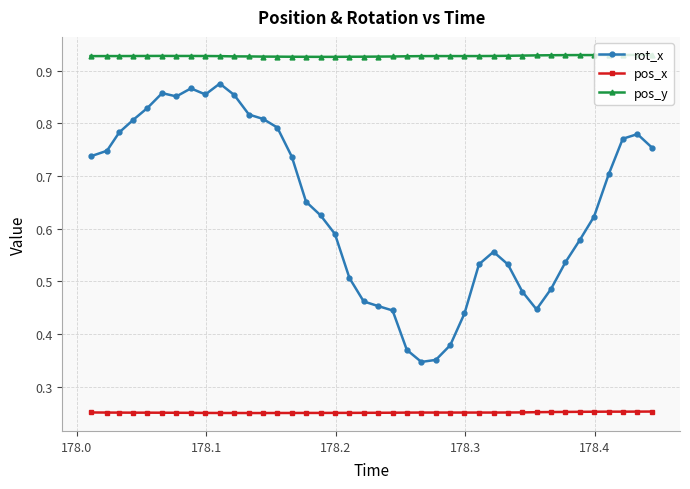

True or false: pos_x and pos_y intersect in this chart.

False